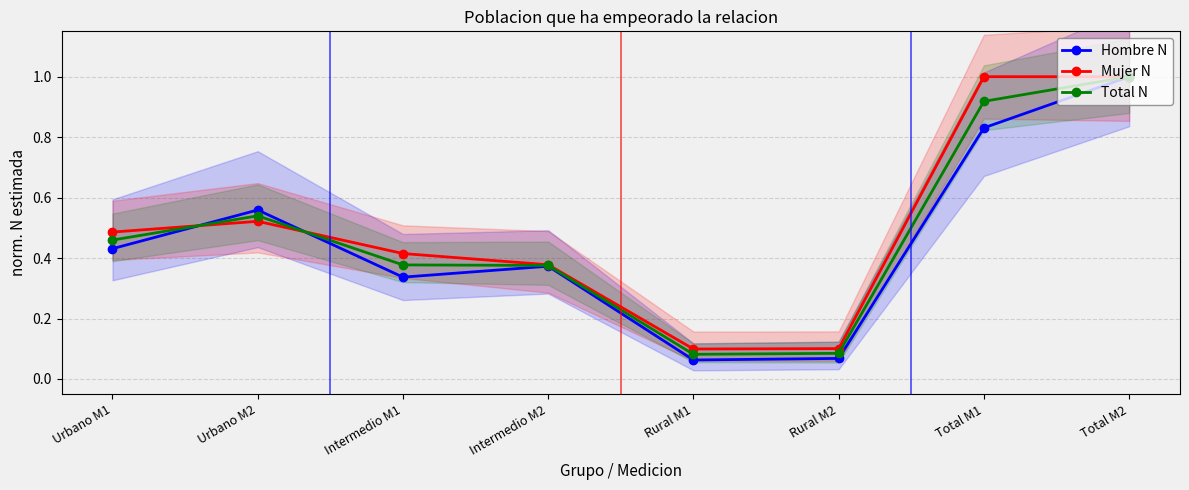

What is the label of the 5th point from the right?

Intermedio M2